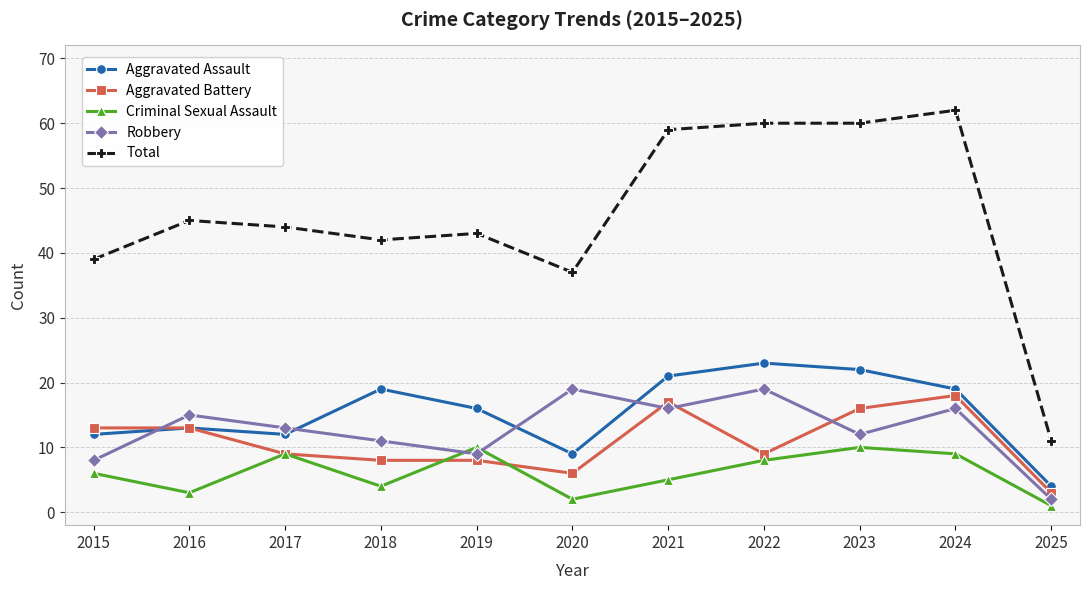

Which series ends up on top after the final intersection of Aggravated Assault and Robbery?

Aggravated Assault